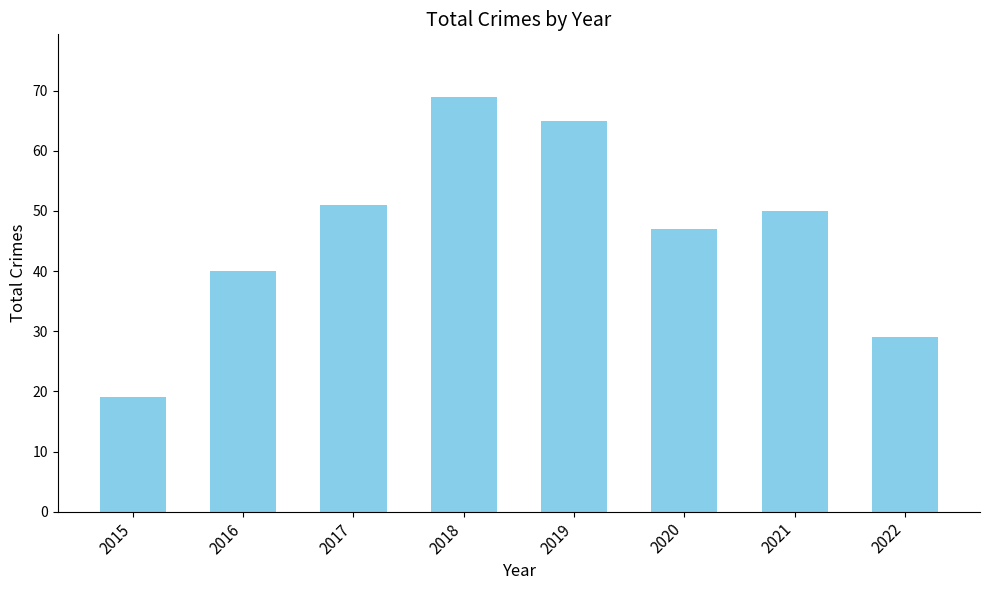

Which category has the lowest value across all series?

2015